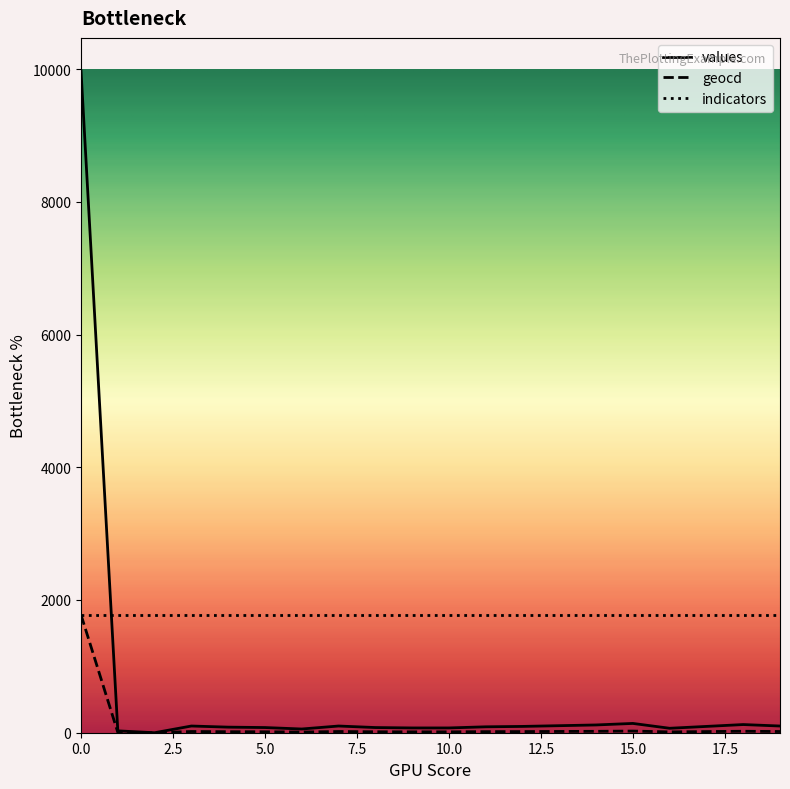

List the series in order of their overall mean, highest first.

indicators, values, geocd